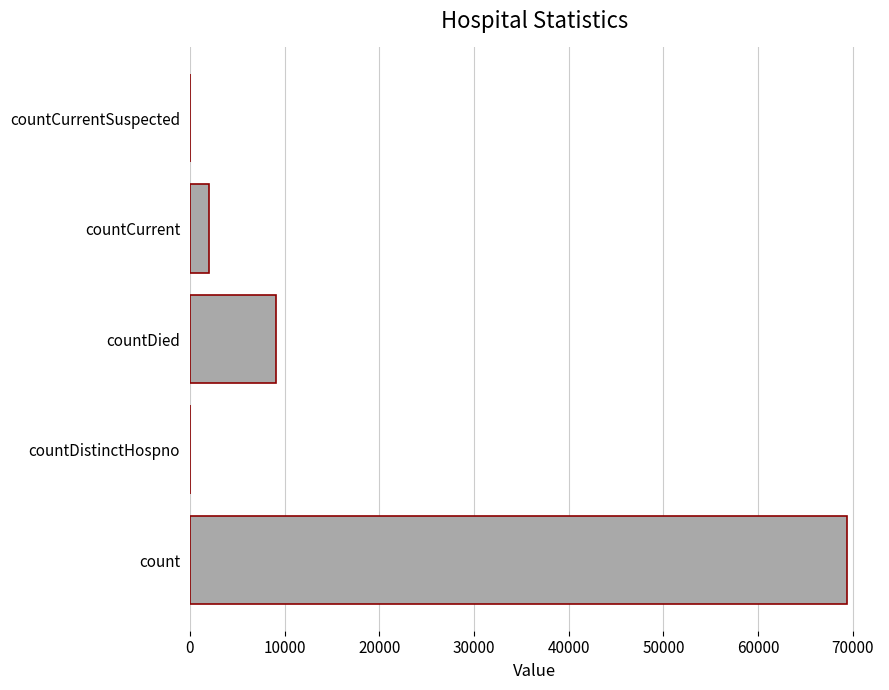

Reading top to bottom, transcribe all the data shown in this chart.

countCurrentSuspected=0	countCurrent=1999	countDied=9071	countDistinctHospno=0	count=69410